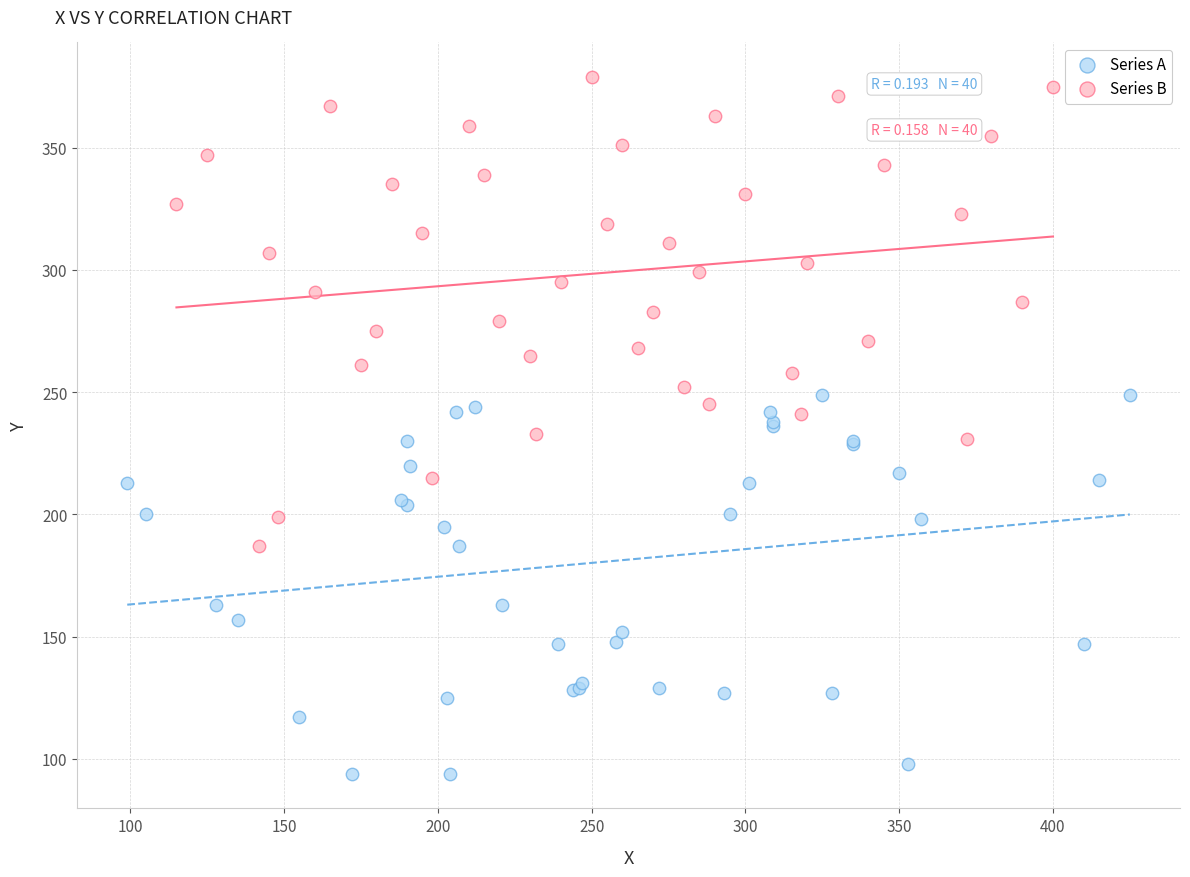

Which series reaches the minimum Y coordinate?

Series A